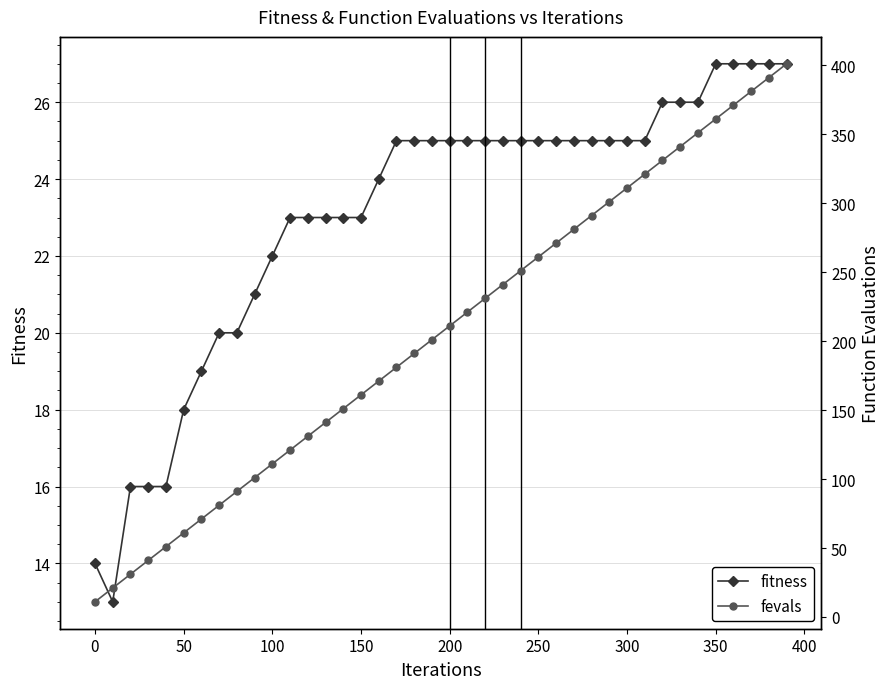

What is the minimum value for fitness?

13